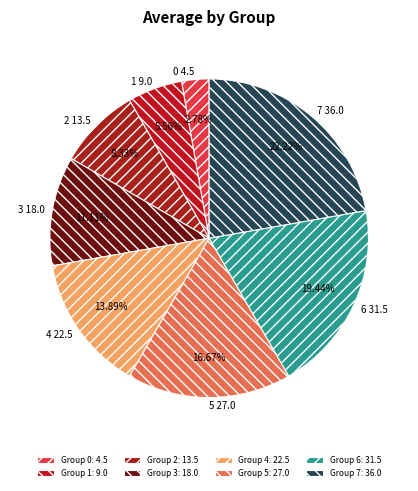

What portion of the pie excludes 5?

83.3%